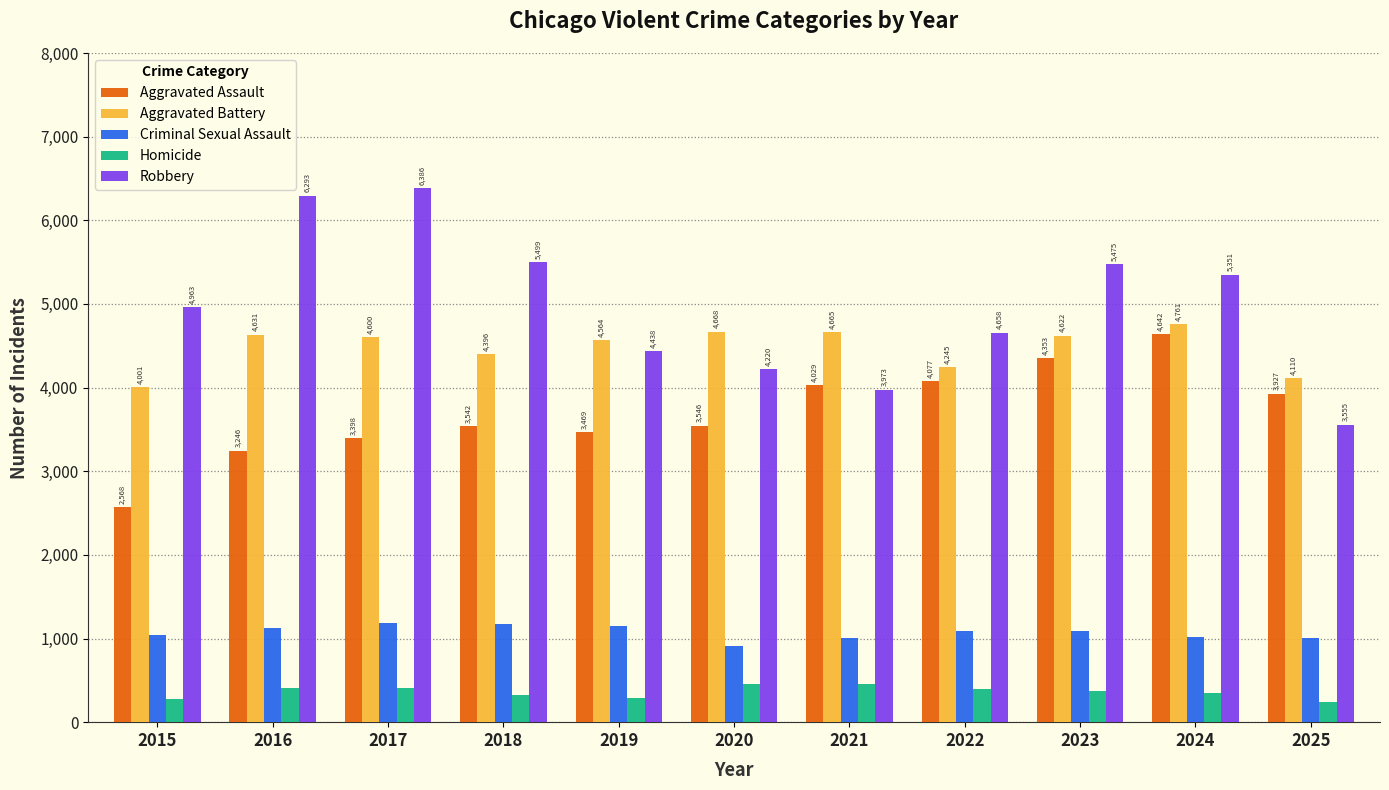

What is the total value across all series at 2024?

16123